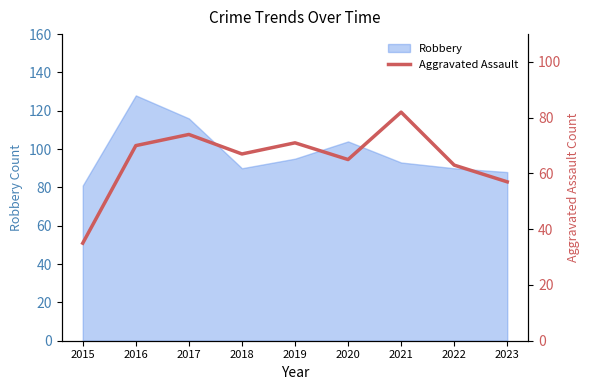

Where is the data nearest to the value 58?

2023